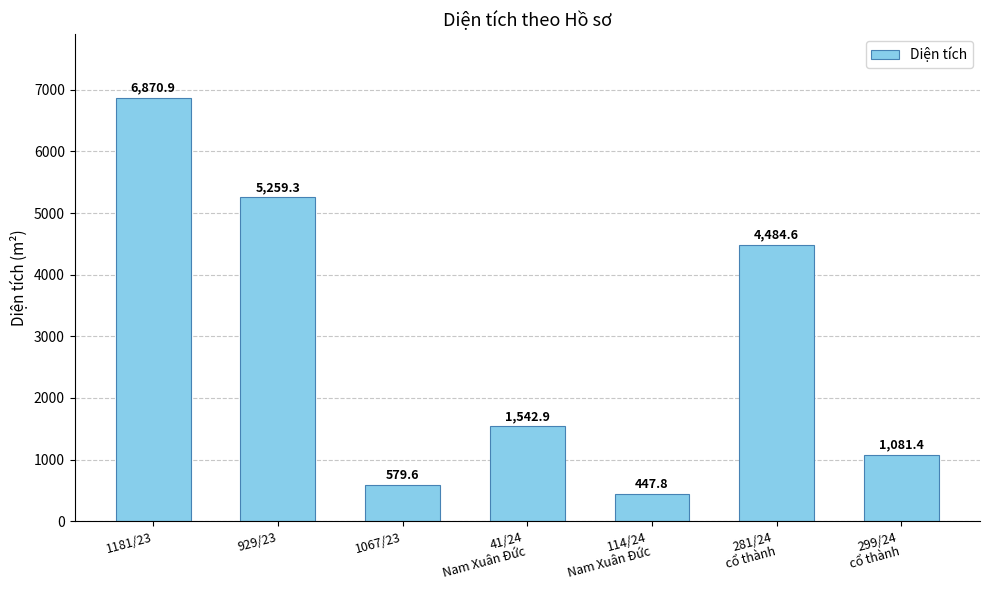

Read the value at 299/24
cổ thành.

1081.4